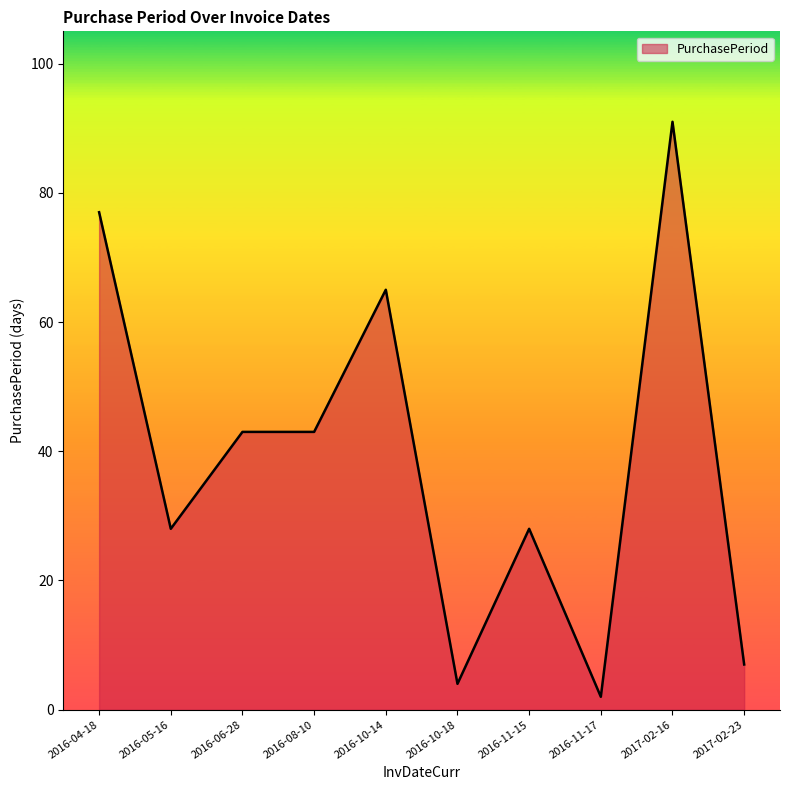

What is the difference between the maximum and minimum values?

89